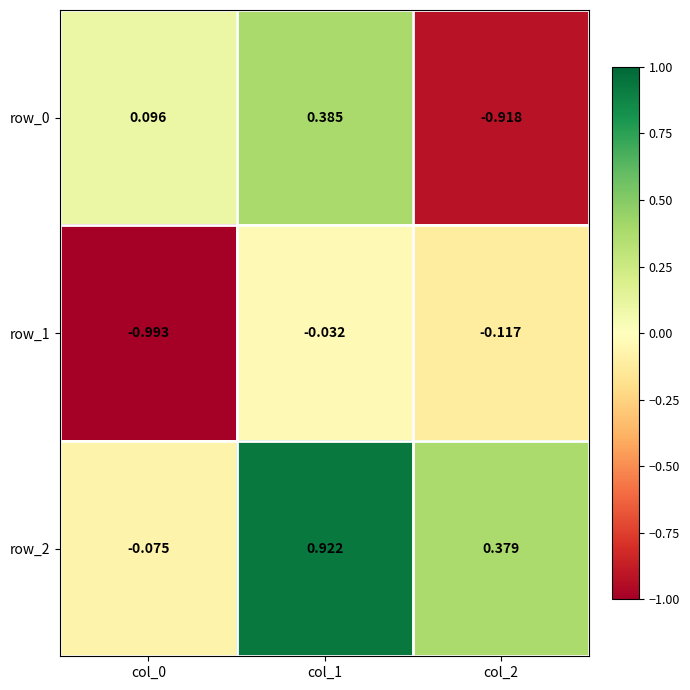

Is the value of row_2 at col_2 greater than the value of row_0 at col_2?

Yes